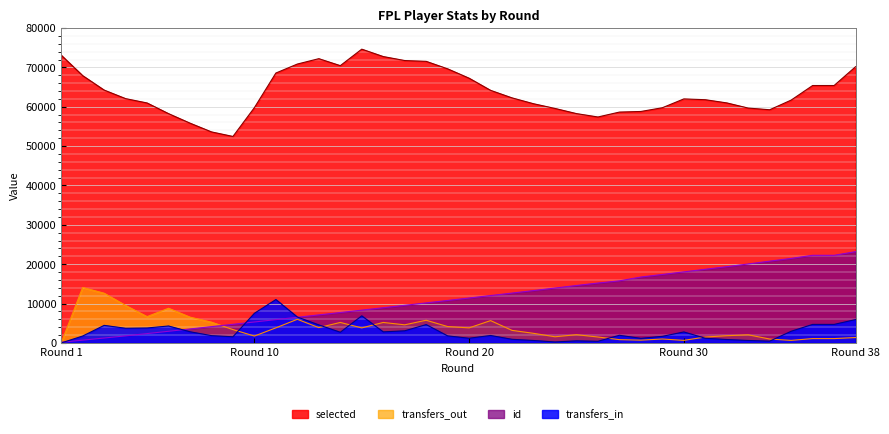

Which category has the highest value in the selected series?

15